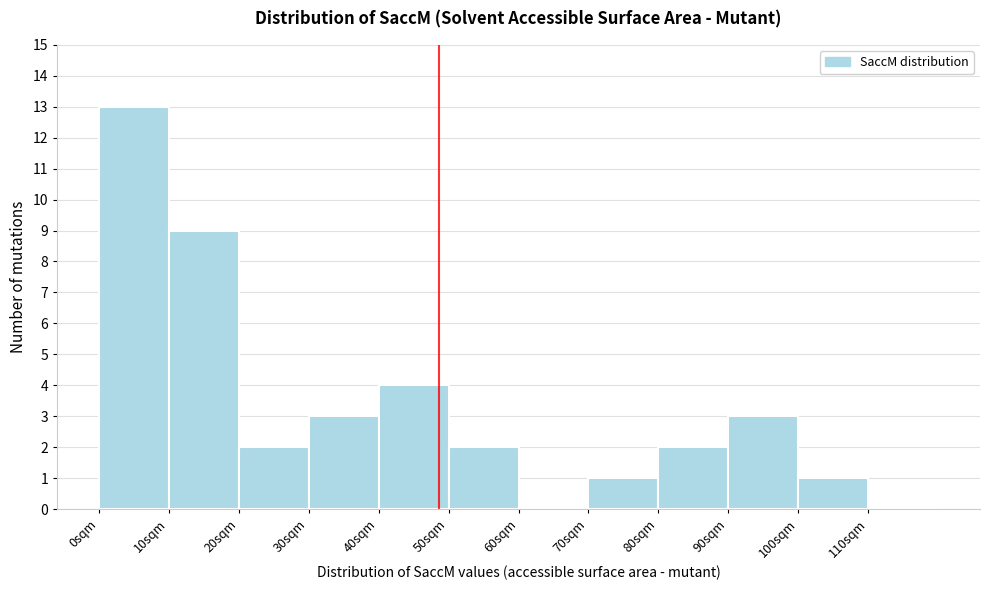

What is the height of the bar covering 30 to 40 on the x-axis? The values are not printed on the chart, so give them approximately, as read against the axis.

3